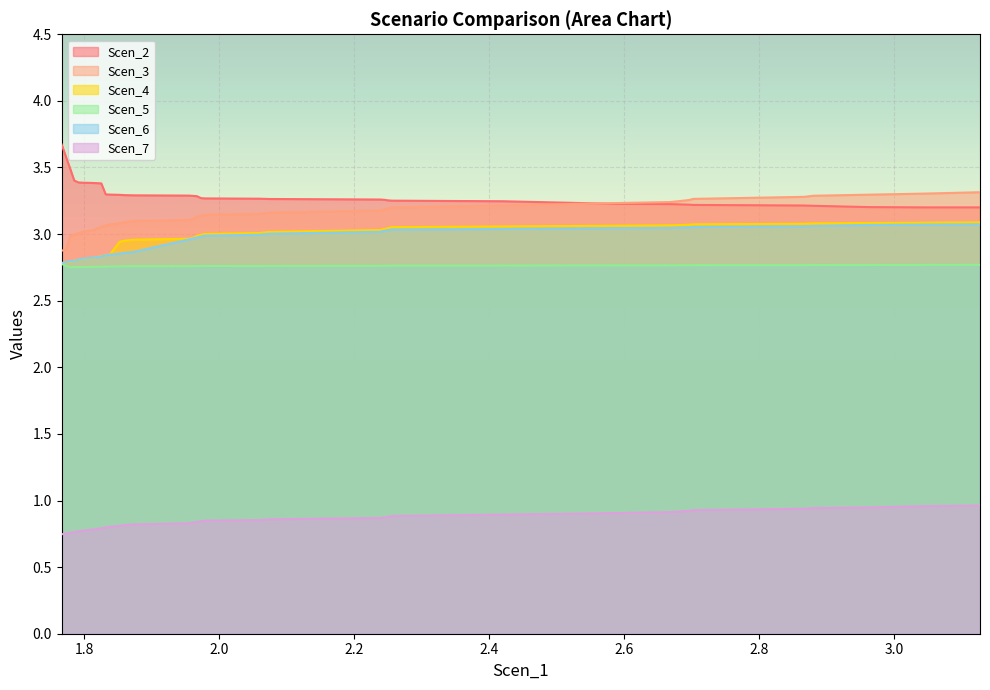

What is the greatest value displayed?

3.7